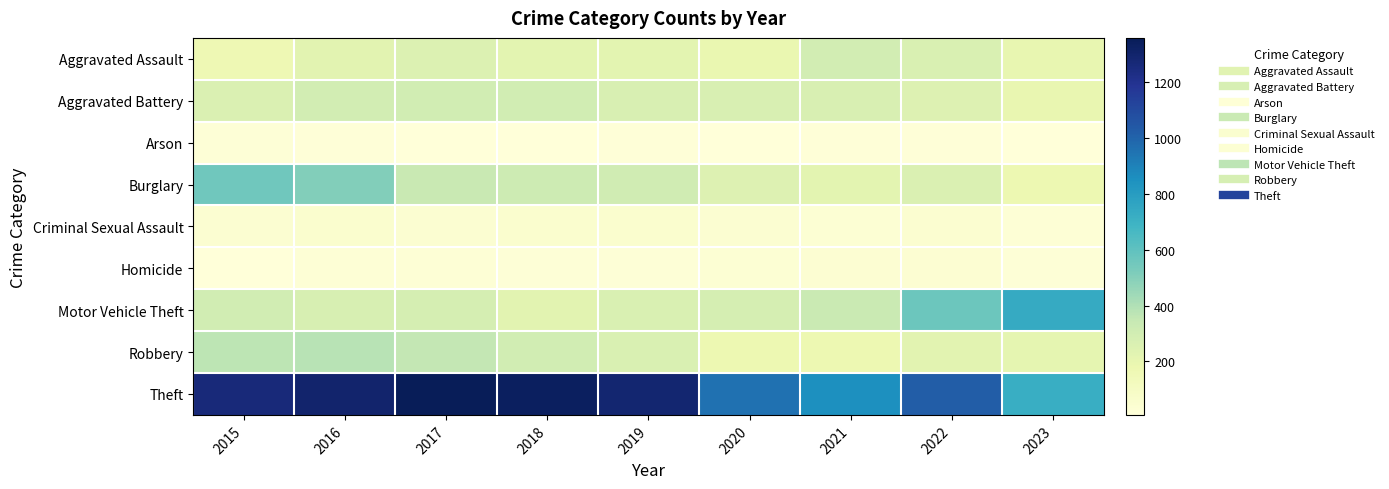

Which series changed the most between 2018 and 2023?

Theft